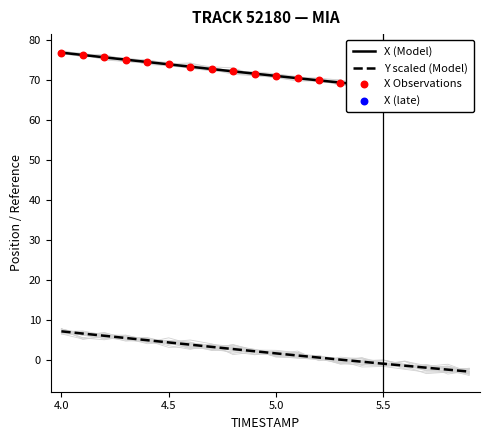

Which series reaches the maximum Y coordinate?

X